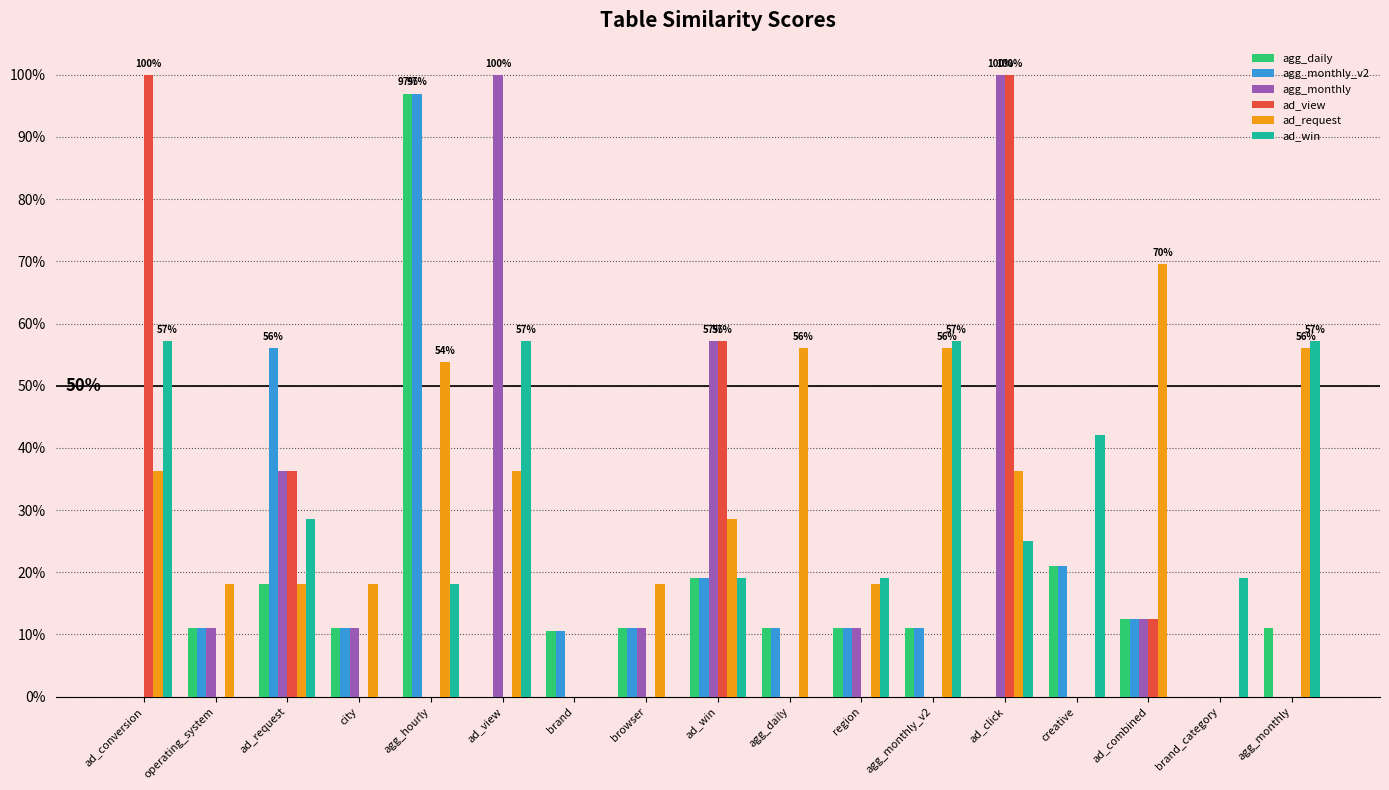

Reading right to left, list all the values displayed in this chart.

agg_daily: agg_monthly=0.1	brand_category=0.0	ad_combined=0.1	creative=0.2	ad_click=0.0	agg_monthly_v2=0.1	region=0.1	agg_daily=0.1	ad_win=0.2	browser=0.1	brand=0.1	ad_view=0.0	agg_hourly=1.0	city=0.1	ad_request=0.2	operating_system=0.1	ad_conversion=0.0
agg_monthly_v2: agg_monthly=0.0	brand_category=0.0	ad_combined=0.1	creative=0.2	ad_click=0.0	agg_monthly_v2=0.1	region=0.1	agg_daily=0.1	ad_win=0.2	browser=0.1	brand=0.1	ad_view=0.0	agg_hourly=1.0	city=0.1	ad_request=0.6	operating_system=0.1	ad_conversion=0.0
agg_monthly: agg_monthly=0.0	brand_category=0.0	ad_combined=0.1	creative=0.0	ad_click=1.0	agg_monthly_v2=0.0	region=0.1	agg_daily=0.0	ad_win=0.6	browser=0.1	brand=0.0	ad_view=1.0	agg_hourly=0.0	city=0.1	ad_request=0.4	operating_system=0.1	ad_conversion=0.0
ad_view: agg_monthly=0.0	brand_category=0.0	ad_combined=0.1	creative=0.0	ad_click=1.0	agg_monthly_v2=0.0	region=0.0	agg_daily=0.0	ad_win=0.6	browser=0.0	brand=0.0	ad_view=0.0	agg_hourly=0.0	city=0.0	ad_request=0.4	operating_system=0.0	ad_conversion=1.0
ad_request: agg_monthly=0.6	brand_category=0.0	ad_combined=0.7	creative=0.0	ad_click=0.4	agg_monthly_v2=0.6	region=0.2	agg_daily=0.6	ad_win=0.3	browser=0.2	brand=0.0	ad_view=0.4	agg_hourly=0.5	city=0.2	ad_request=0.2	operating_system=0.2	ad_conversion=0.4
ad_win: agg_monthly=0.6	brand_category=0.2	ad_combined=0.0	creative=0.4	ad_click=0.2	agg_monthly_v2=0.6	region=0.2	agg_daily=0.0	ad_win=0.2	browser=0.0	brand=0.0	ad_view=0.6	agg_hourly=0.2	city=0.0	ad_request=0.3	operating_system=0.0	ad_conversion=0.6